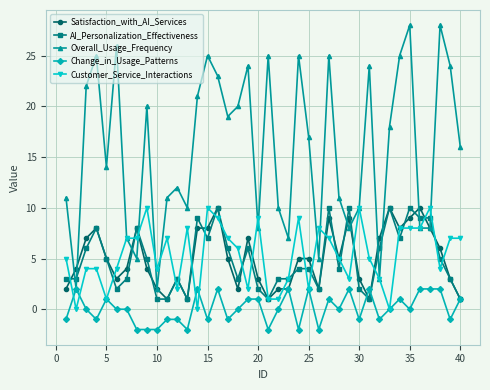

True or false: Satisfaction_with_AI_Services has more than 0 interior local peaks.

True